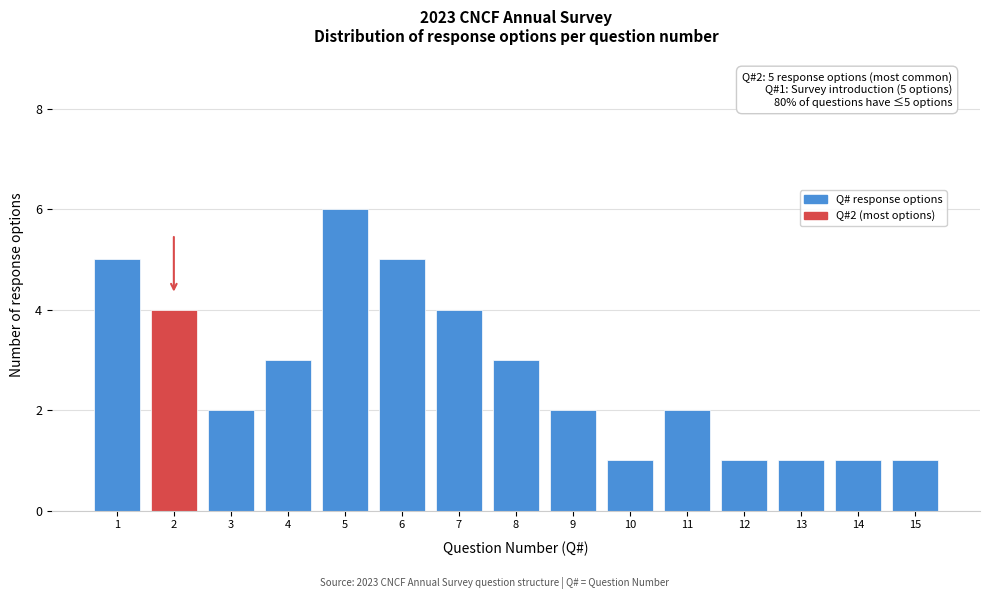

Reading left to right, transcribe all the data shown in this chart.

5	4	2	3	6	5	4	3	2	1	2	1	1	1	1